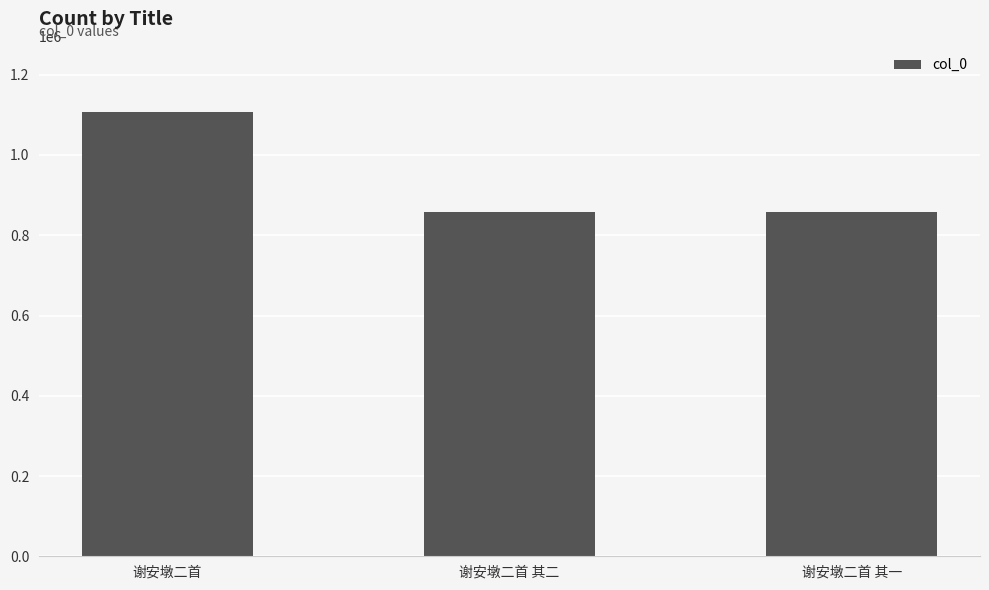

At which label is the value closest to 982334?

谢安墩二首 其一